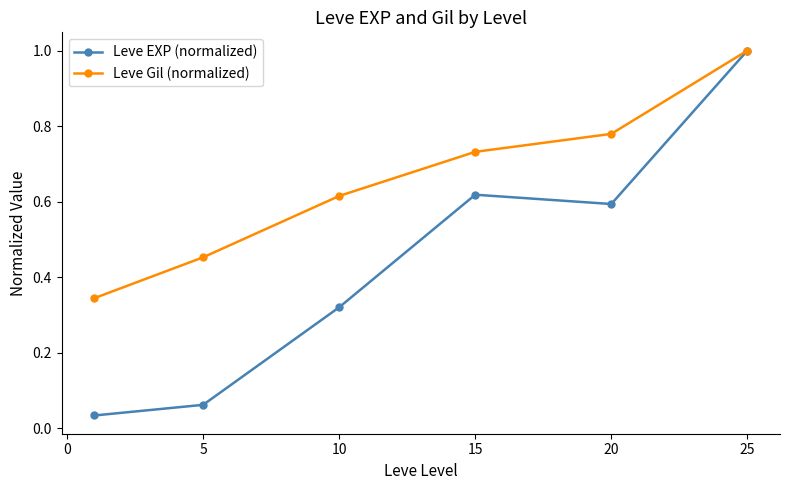

What is the maximum value for Leve EXP (normalized)?

1.0